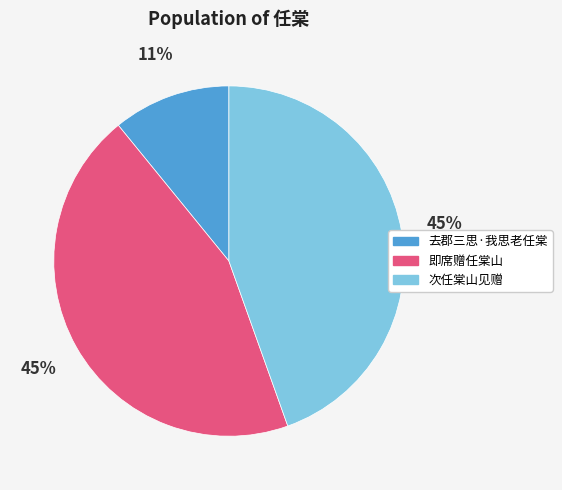

Which category has the smallest portion of the pie?

去郡三思·我思老任棠